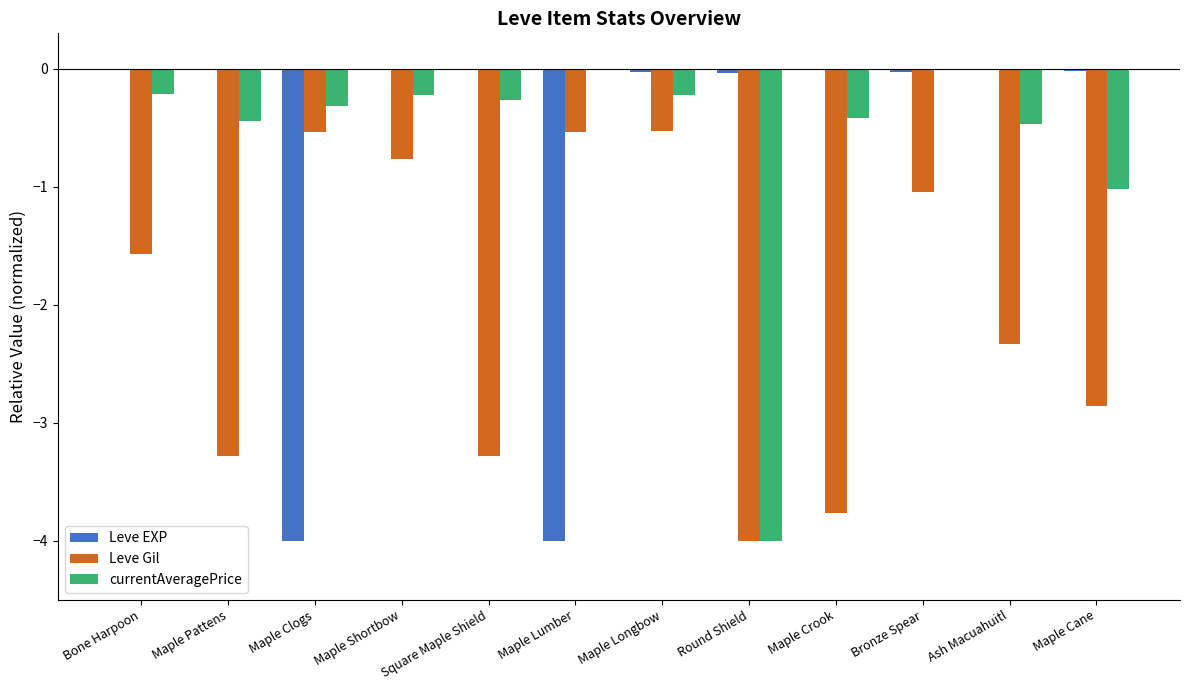

Between Bone Harpoon and Maple Lumber, which series saw the biggest shift?

Leve EXP